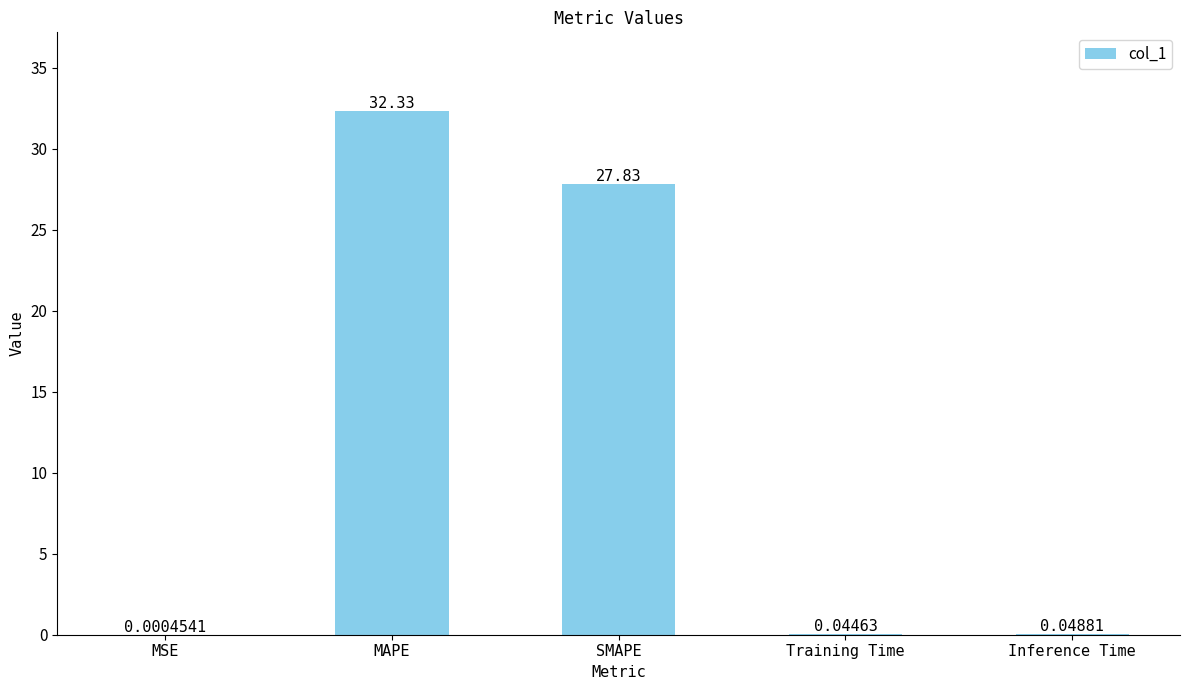

What is the sum of the values at Training Time and MAPE?

32.4